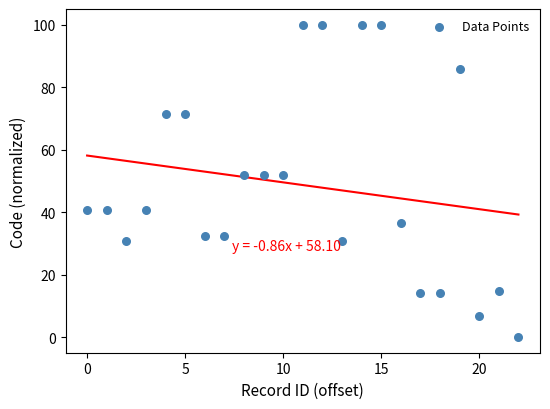

What is the range of Y values (max minus min)?

100.0